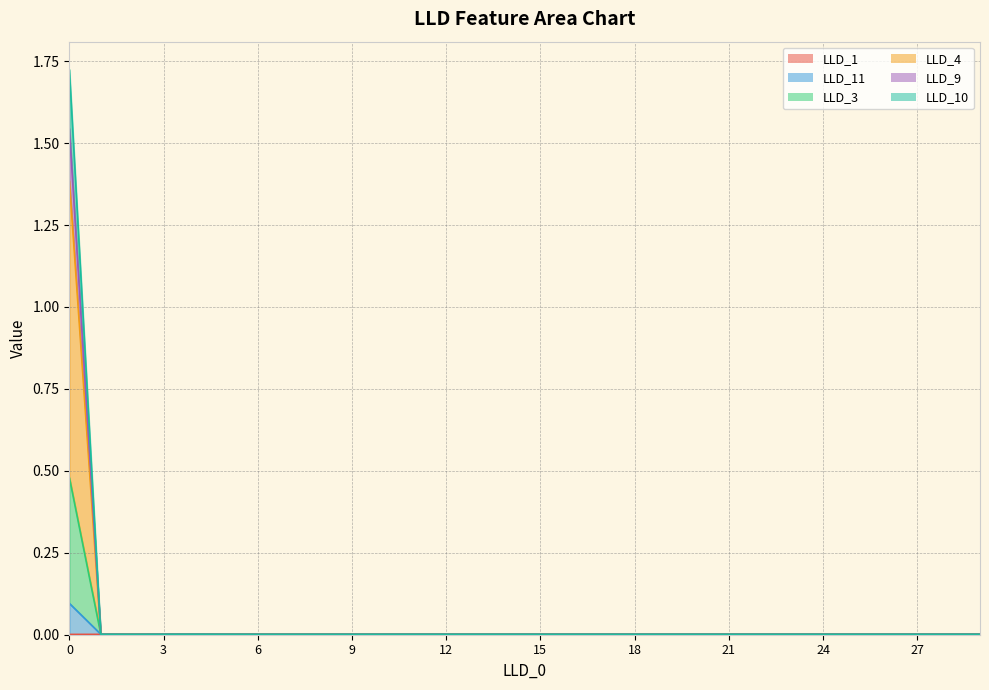

What is the label of the 12th point from the left?

11